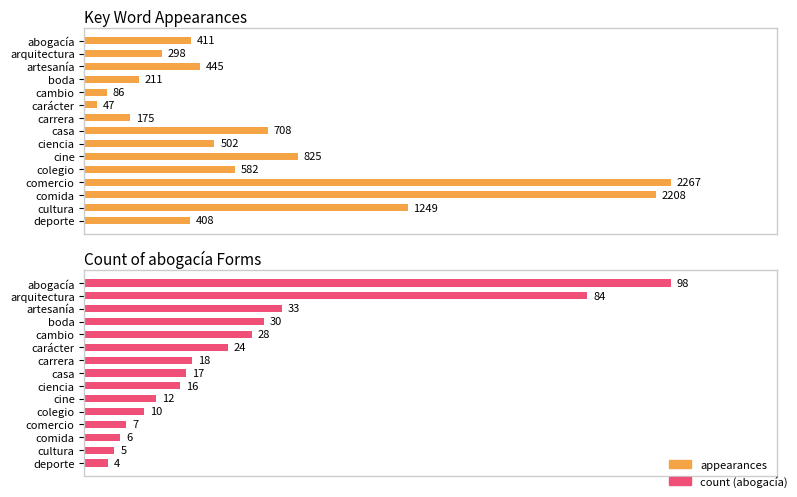

Which series has the largest total across all categories?

appearances